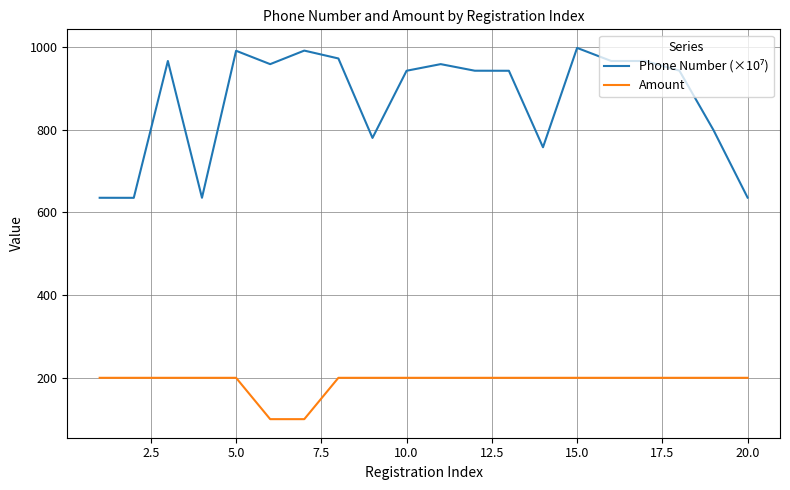

What is the maximum value shown in the chart?

997.9